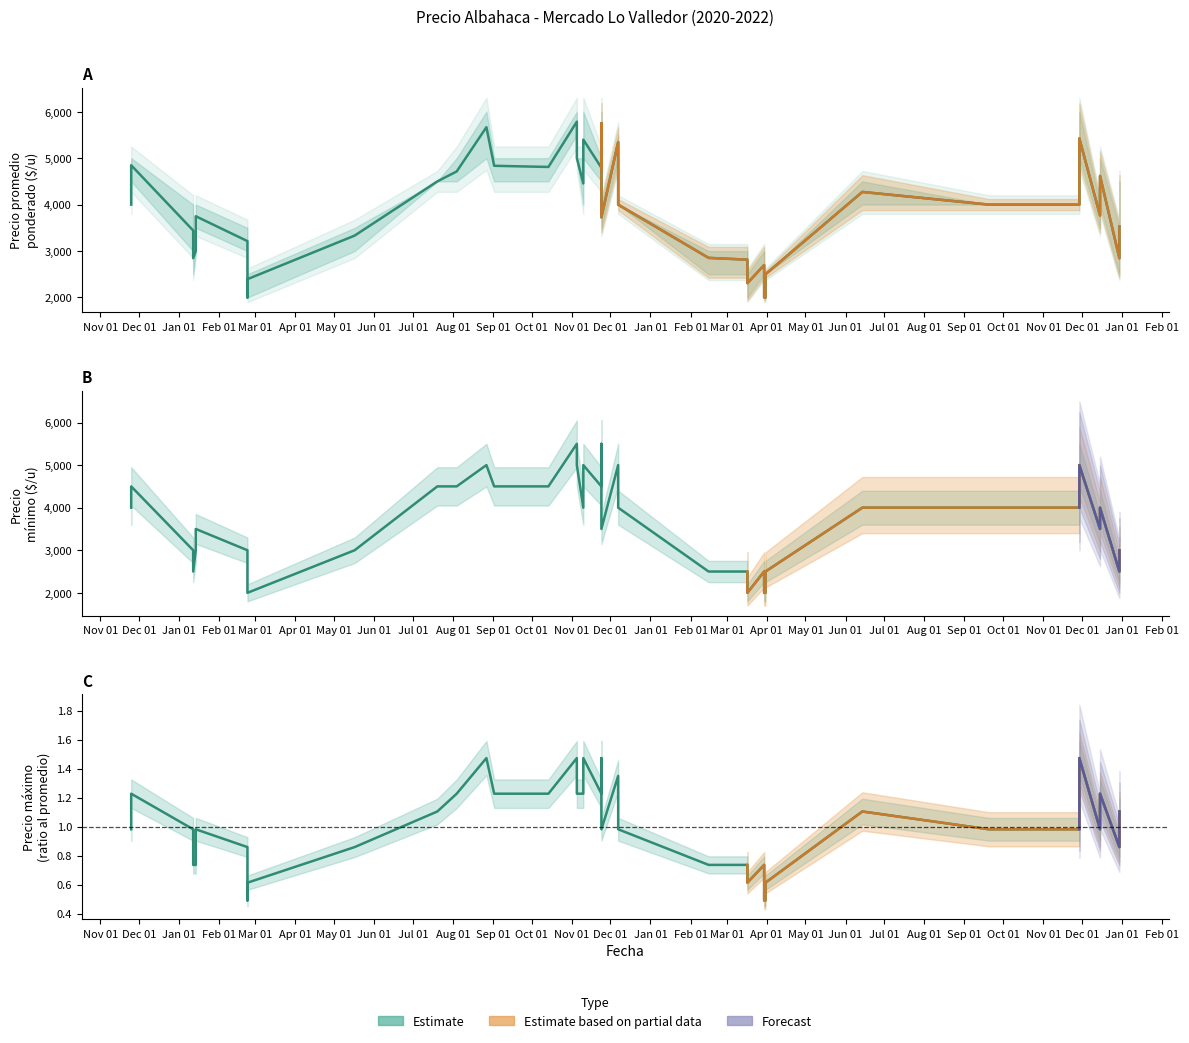

True or false: Precio maximo (ratio) and Precio promedio ponderado cross at least once.

False